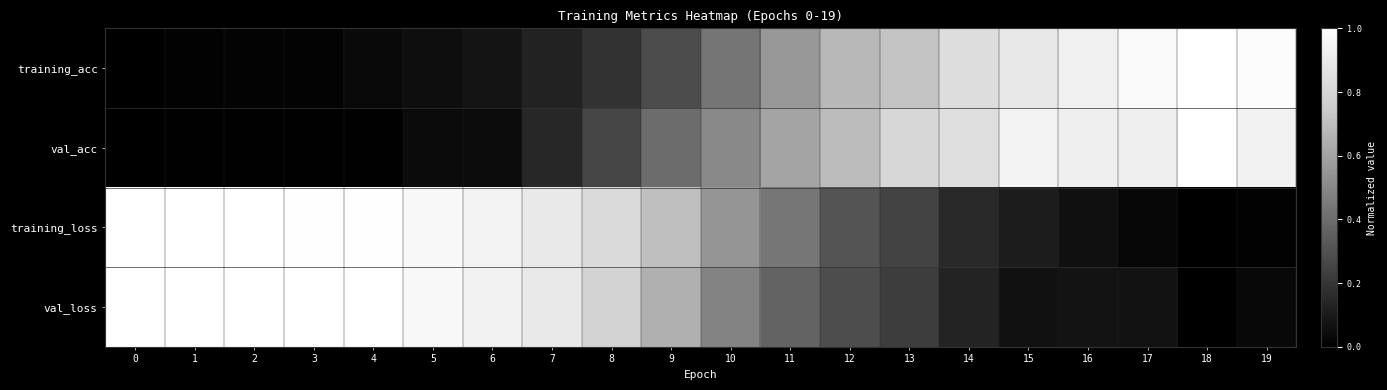

Reading left to right, extract all data points from this chart.

training_acc: 0=0.0	1=0.0	2=0.0	3=0.0	4=0.0	5=0.1	6=0.1	7=0.1	8=0.2	9=0.3	10=0.4	11=0.6	12=0.7	13=0.7	14=0.8	15=0.9	16=0.9	17=1.0	18=1.0	19=1.0
val_acc: 0=0.0	1=0.0	2=0.0	3=0.0	4=0.0	5=0.0	6=0.1	7=0.1	8=0.3	9=0.4	10=0.5	11=0.6	12=0.7	13=0.8	14=0.8	15=0.9	16=0.9	17=0.9	18=1.0	19=0.9
training_loss: 0=1.0	1=1.0	2=1.0	3=1.0	4=1.0	5=1.0	6=0.9	7=0.9	8=0.8	9=0.7	10=0.5	11=0.4	12=0.3	13=0.2	14=0.2	15=0.1	16=0.1	17=0.0	18=0.0	19=0.0
val_loss: 0=1.0	1=1.0	2=1.0	3=1.0	4=1.0	5=1.0	6=0.9	7=0.9	8=0.8	9=0.6	10=0.5	11=0.4	12=0.3	13=0.2	14=0.1	15=0.1	16=0.1	17=0.1	18=0.0	19=0.0